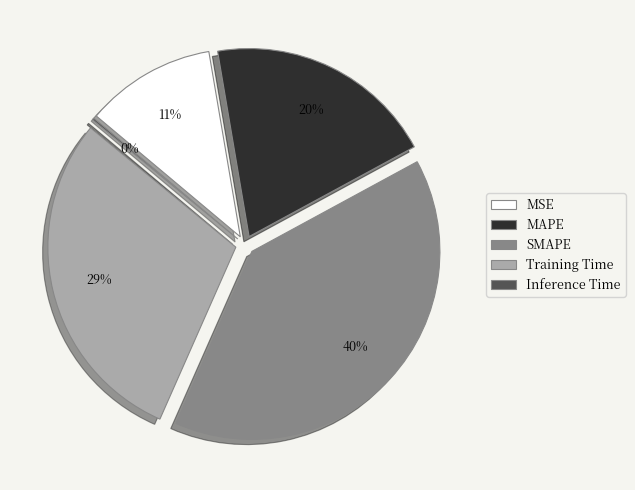

Which has a higher value, MSE or Inference Time?

MSE